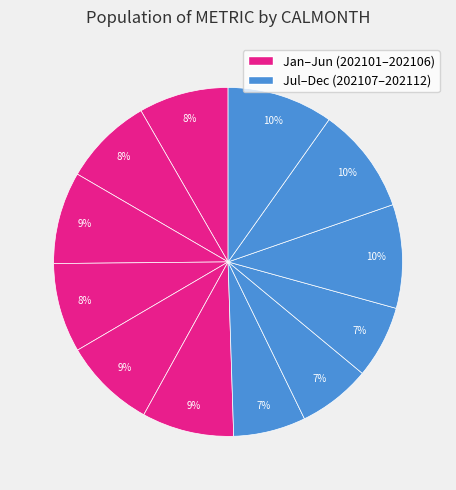

How many segments does this pie chart have?

12